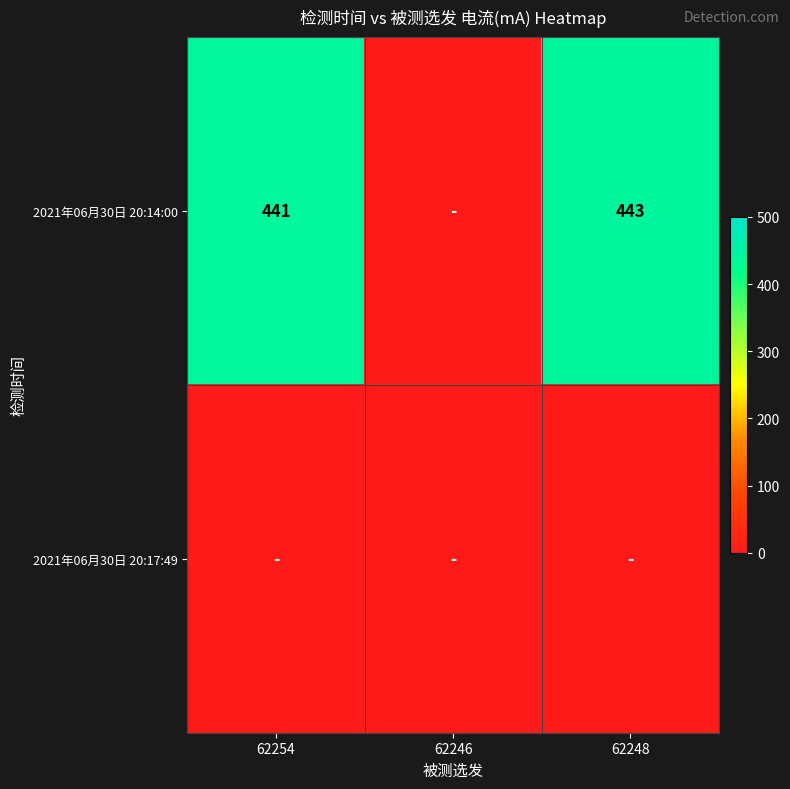

The value of 2021年06月30日 20:14:00 at 62248 is 688. True or false?

False